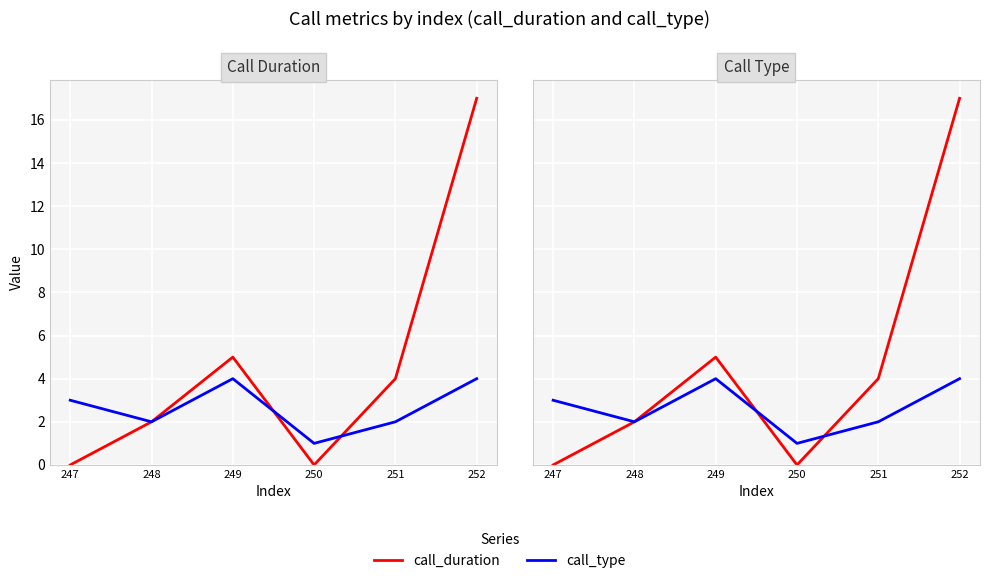

How many times do call_duration and call_type cross each other?

2